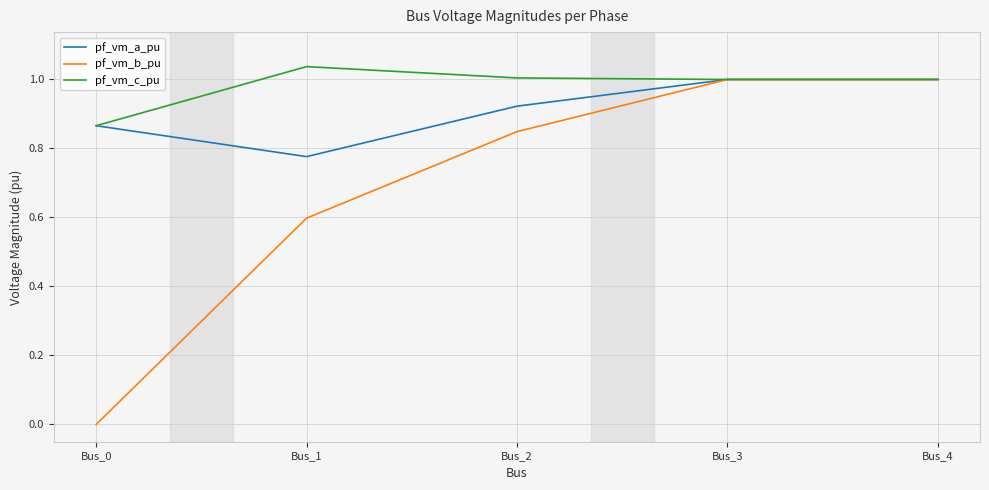

What are all the series names shown in the legend?

pf_vm_a_pu, pf_vm_b_pu, pf_vm_c_pu